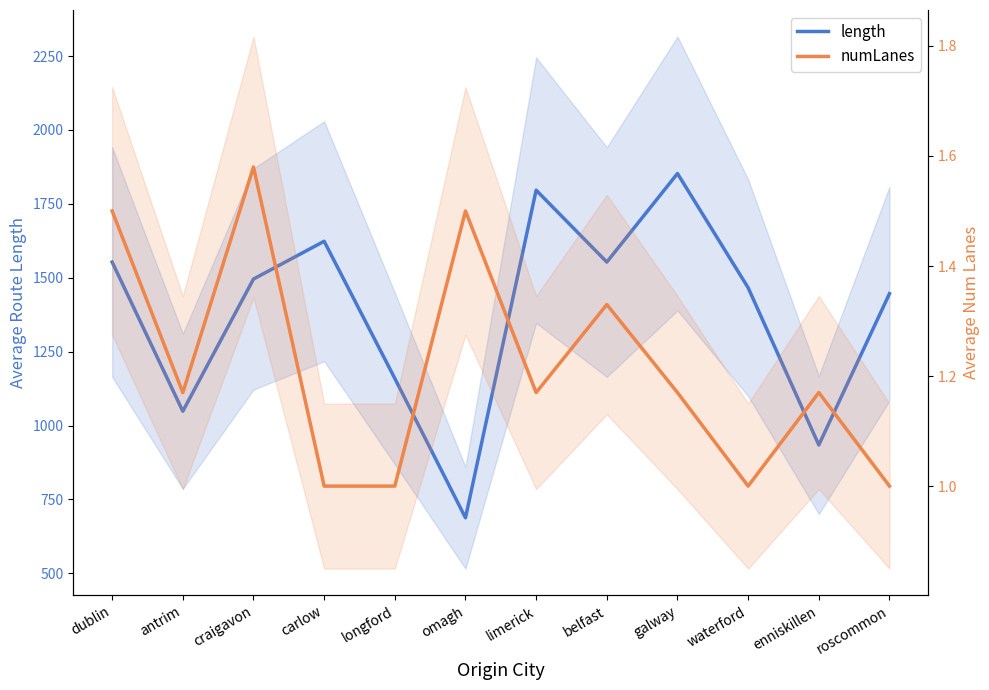

How many categories are shown in the chart?

12